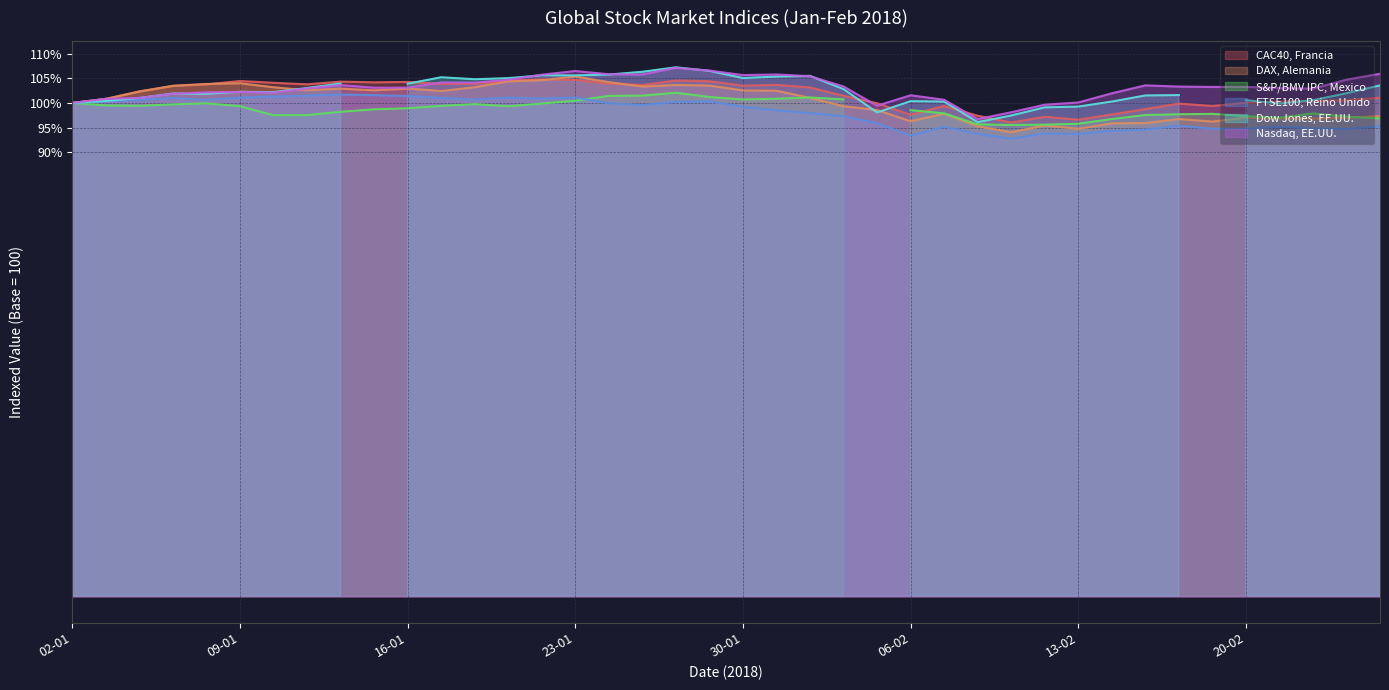

What position from the right is 22-01?

26